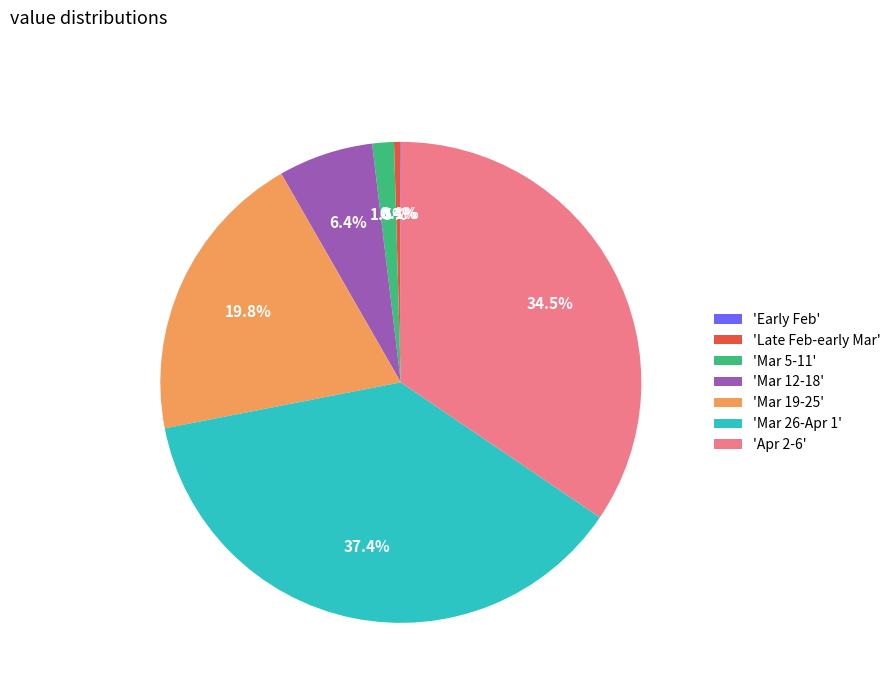

Does 'Mar 26-Apr 1' represent more than half of the total?

No